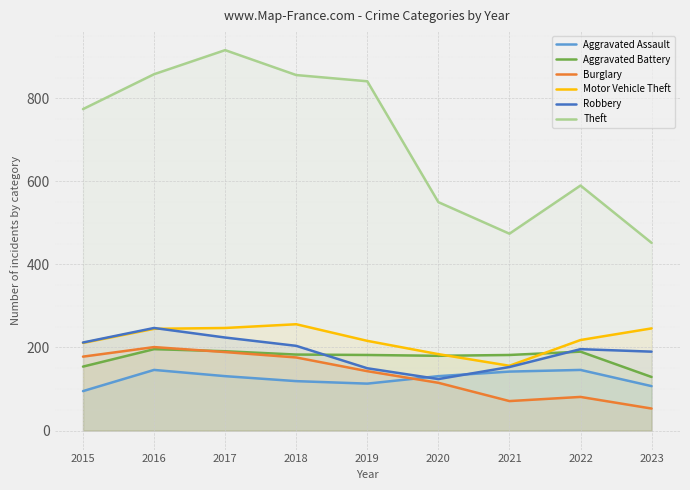

What is the total value across all series at 2016?

1893